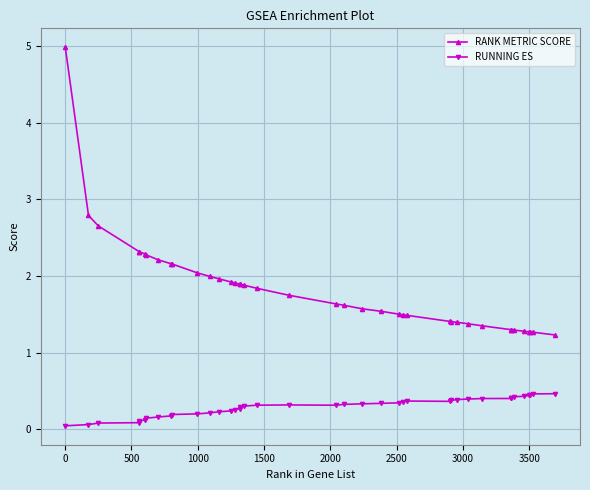

At how many categories does at least one series exceed 1?

40